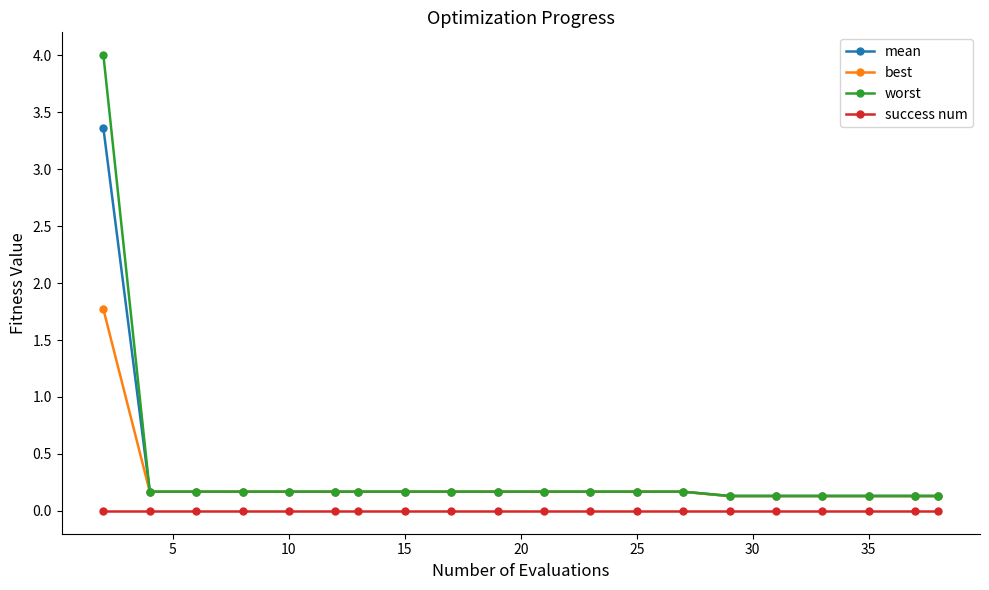

How many lines are shown in the chart?

4